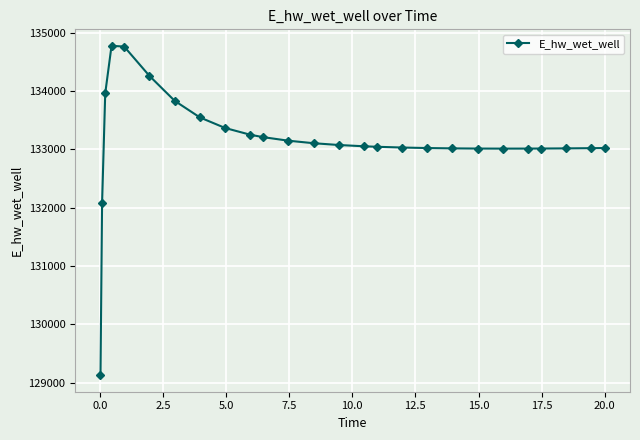

What is the value of the 9th point from the left?

133363.7